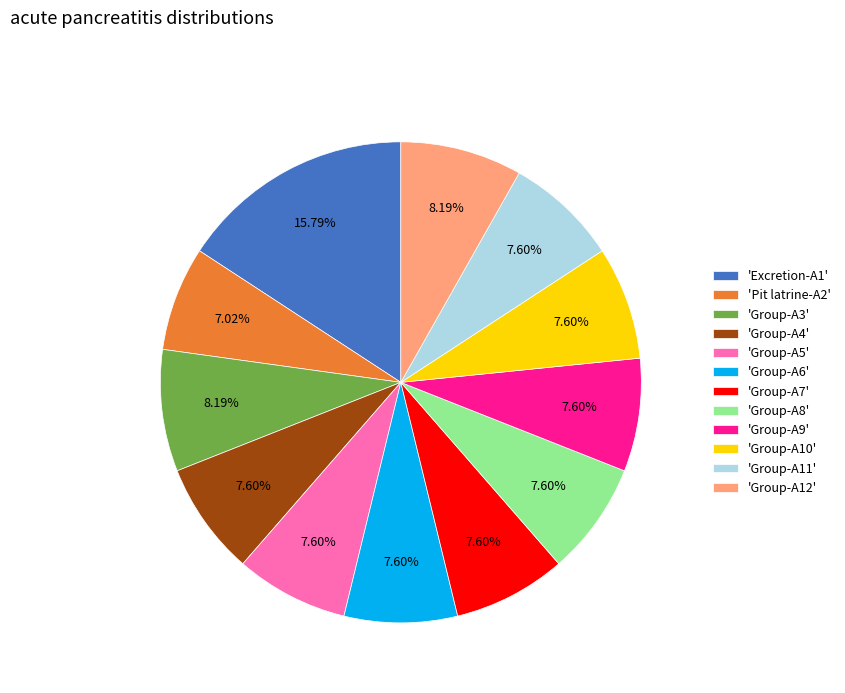

To the nearest percent, what is the difference between the largest and smallest slice percentages?

9%